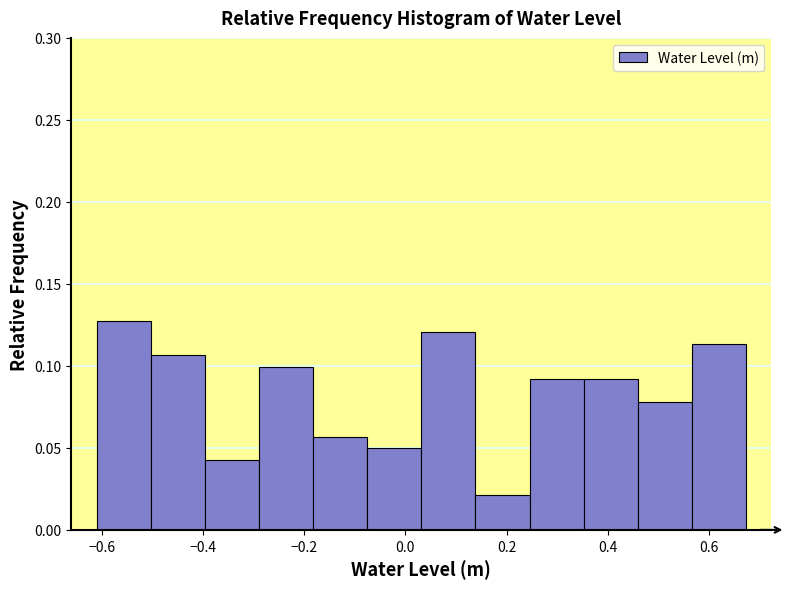

Reading left to right, list every bar in this chart as the range it spans on the x-axis followed by its height. Neither the bar edges nor the heights are printed on the chart, so give them approximately, as read against the axes.

-0.62 to -0.50: 0.130
-0.50 to -0.40: 0.105
-0.40 to -0.28: 0.045
-0.28 to -0.18: 0.100
-0.18 to -0.08: 0.055
-0.08 to 0.04: 0.050
0.04 to 0.14: 0.120
0.14 to 0.24: 0.020
0.24 to 0.36: 0.090
0.36 to 0.46: 0.090
0.46 to 0.56: 0.080
0.56 to 0.68: 0.115